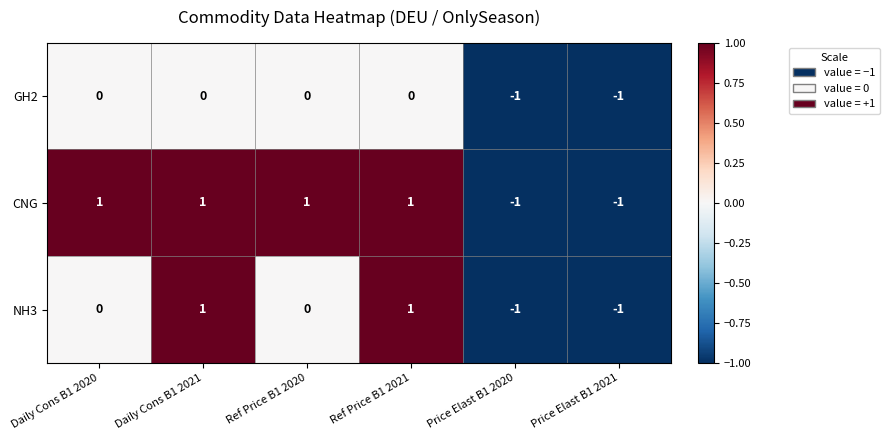

At how many categories does at least one series exceed 0?

4